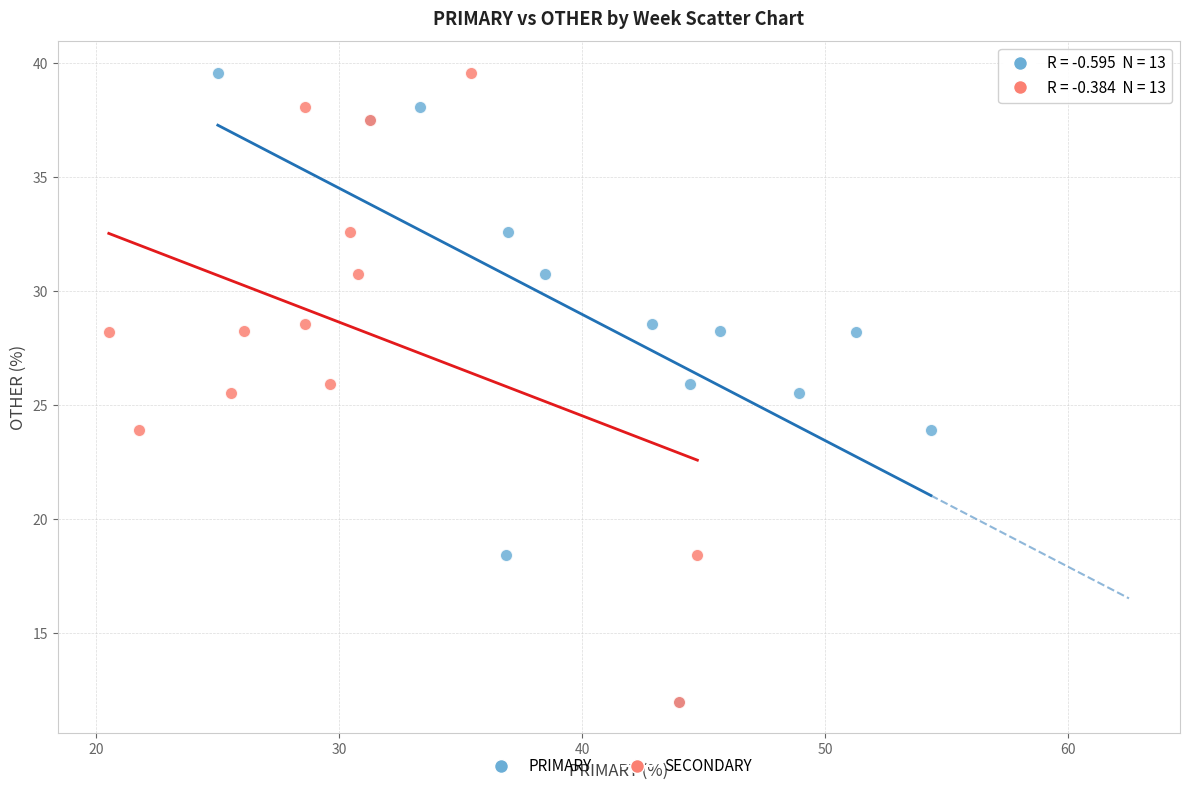

What are all the series names shown in the legend?

PRIMARY, SECONDARY